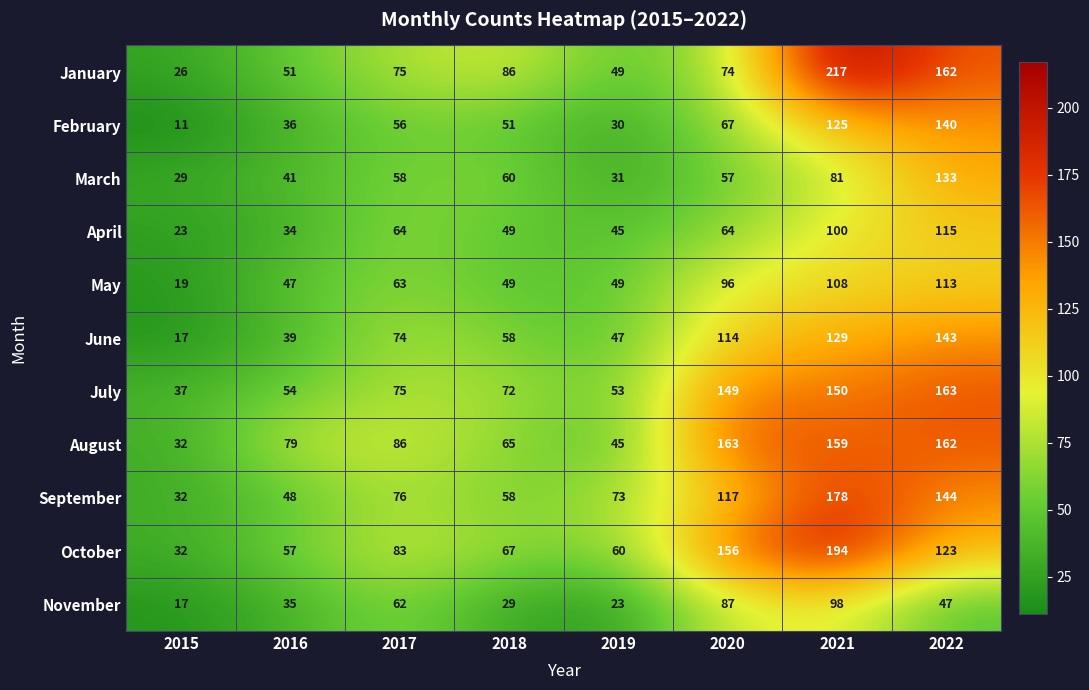

What is the difference between the November values at 2020 and 2015?

70